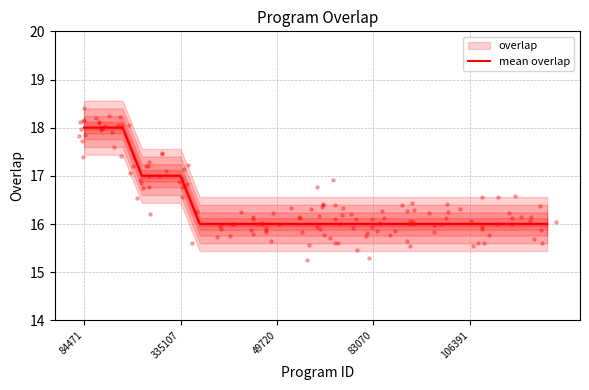

What is the lowest value of the mean overlap series?

16